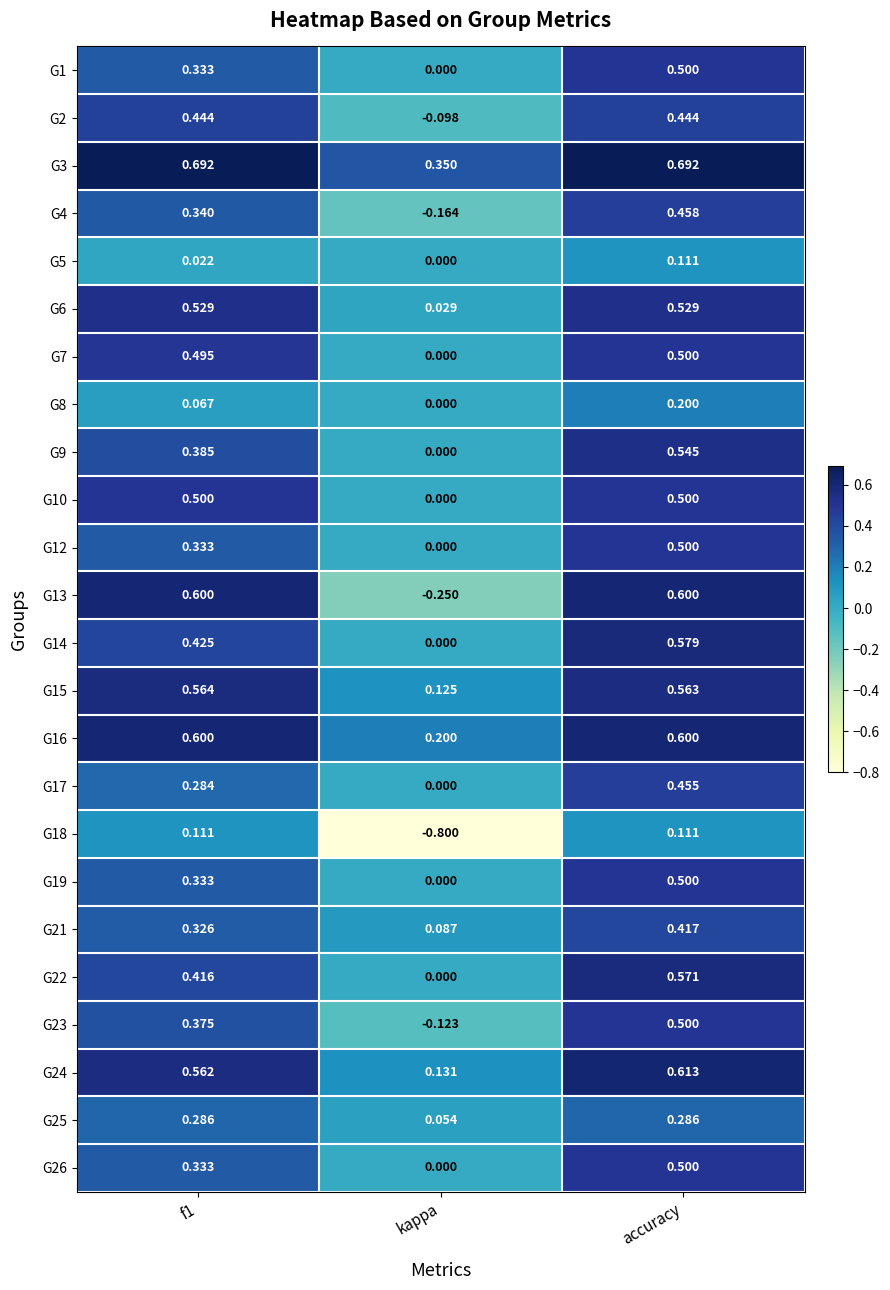

Which series has the widest spread of values?

G18